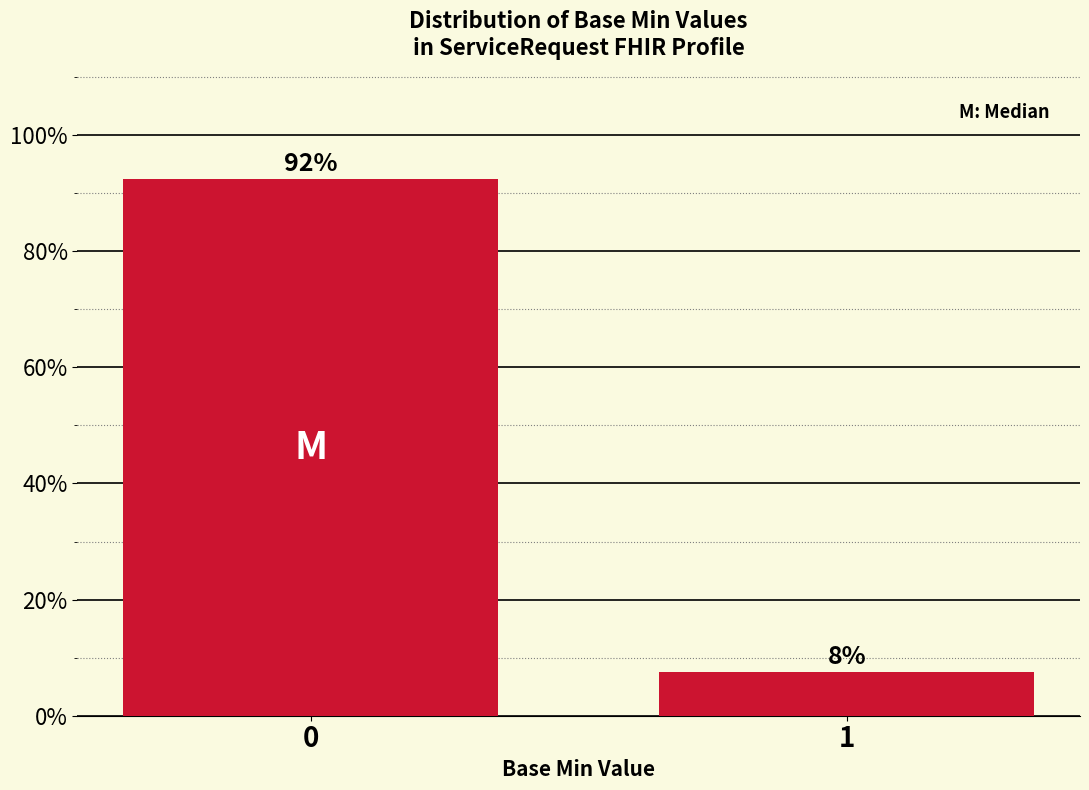

What is the greatest value displayed?

0.9